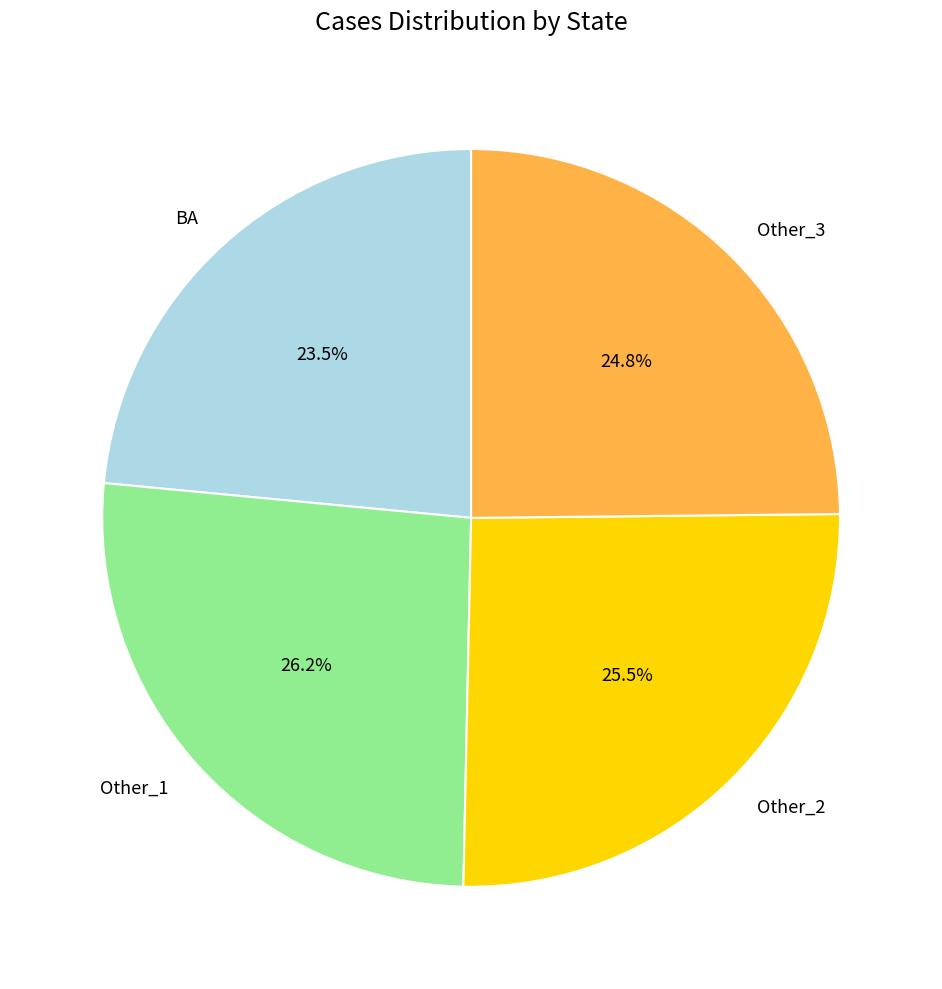

Does Other_1 represent more than half of the total?

No